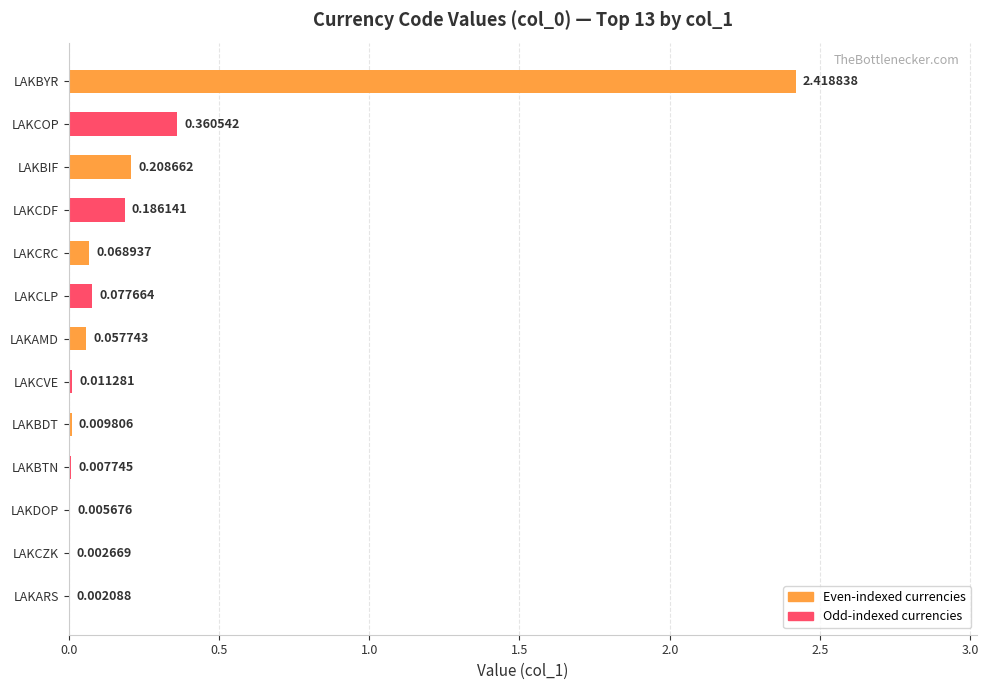

How many data points does each series have?

13